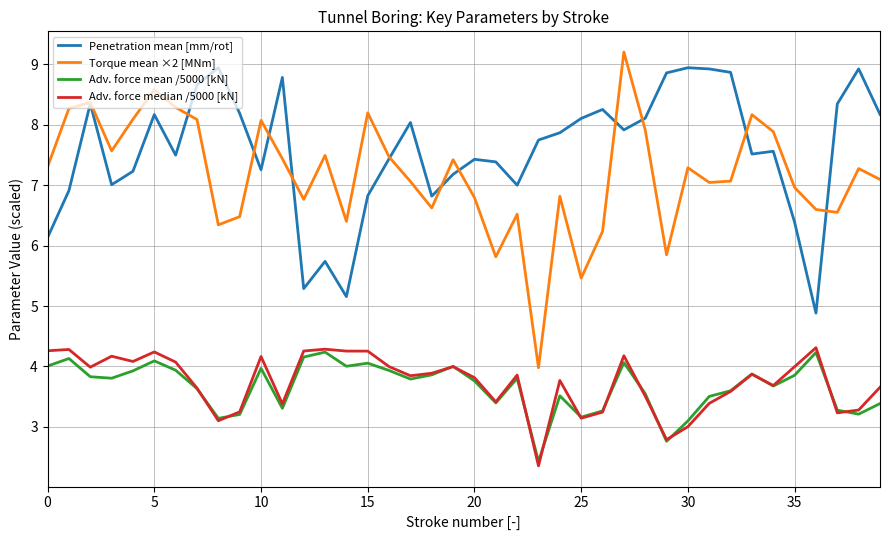

Which series has the largest total across all categories?

Penetration mean [mm/rot]